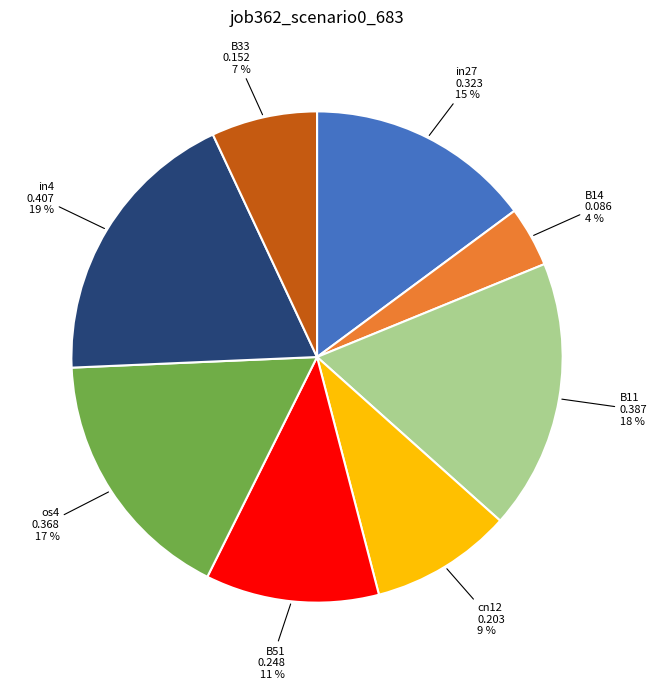

To the nearest percent, what is the difference between the B14 and in27 slice percentages?

11%